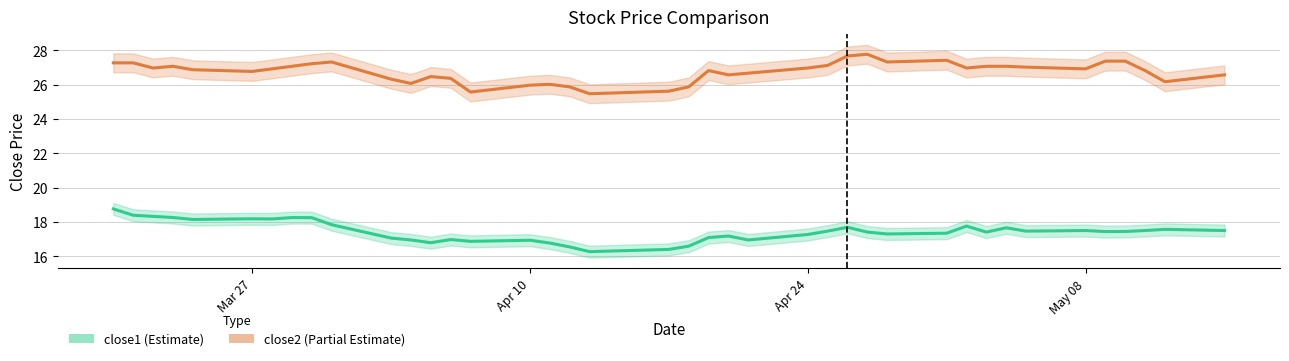

What is the greatest value displayed?

27.8